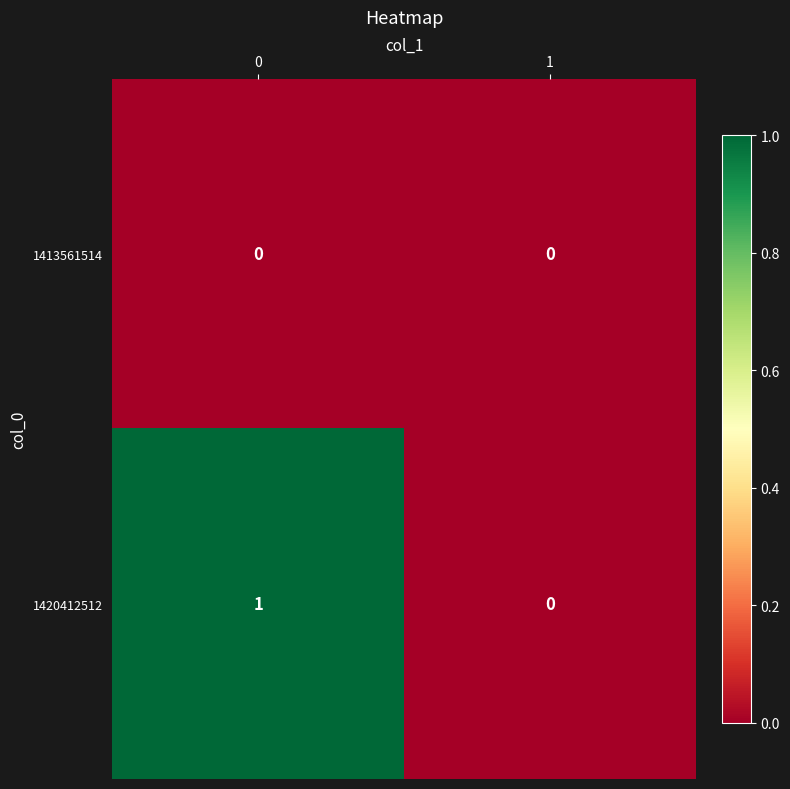

The 1420412512 series shows 1 at 0. True or false?

True